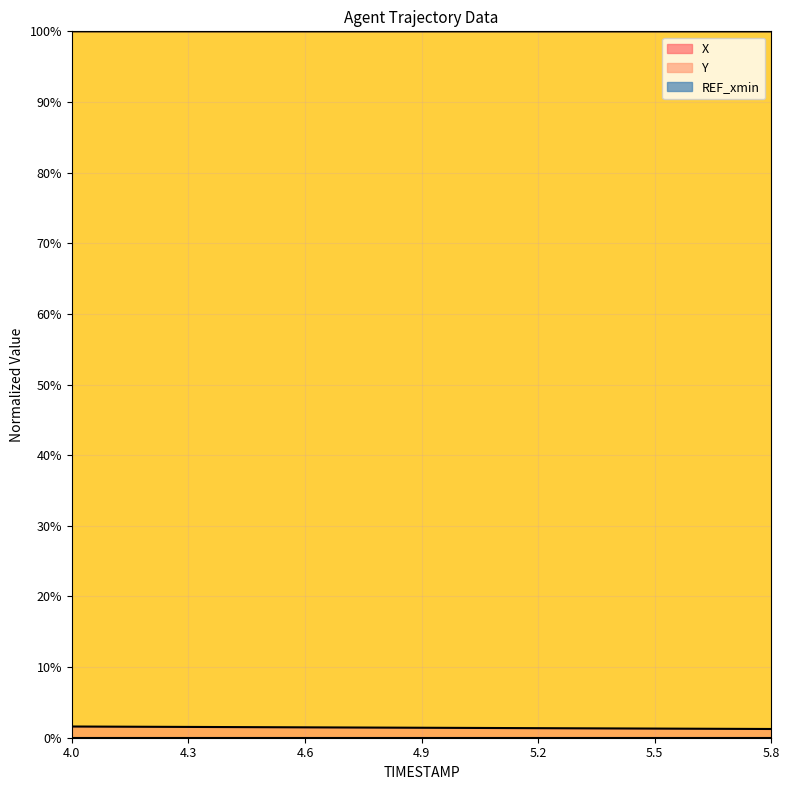

Does the chart display data point markers on the line(s)?

No